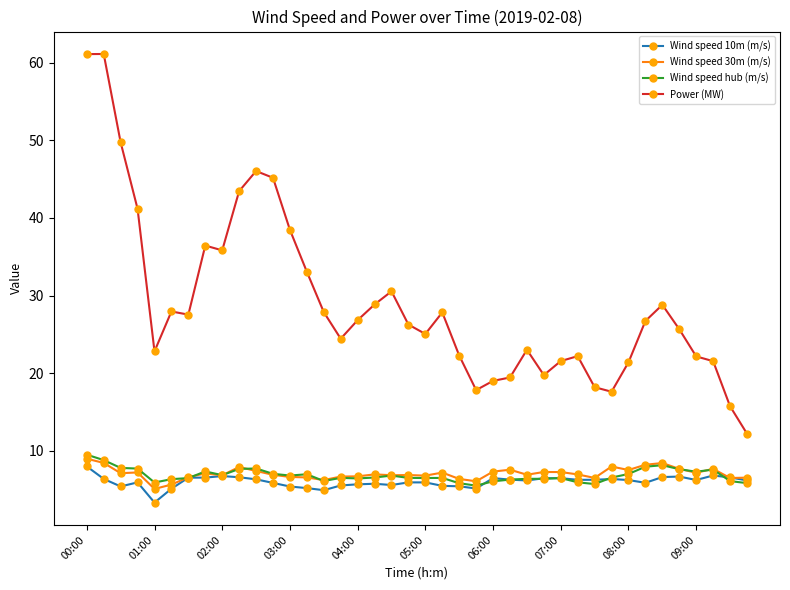

True or false: Wind speed 30m (m/s) and Wind speed hub (m/s) intersect in this chart.

True